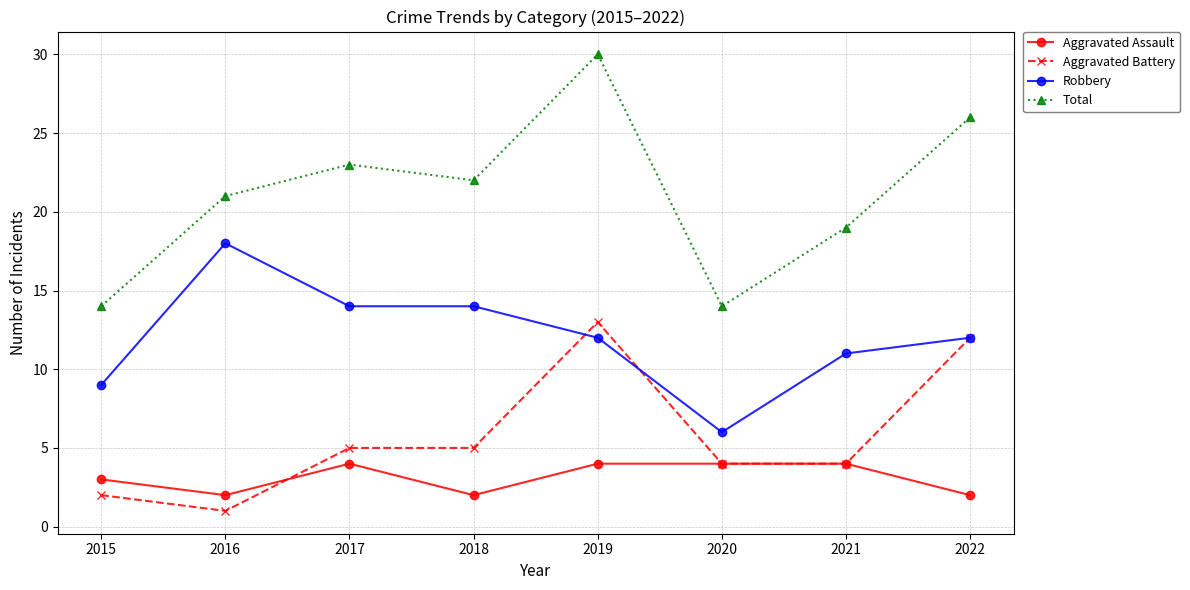

How many lines are shown in the chart?

4